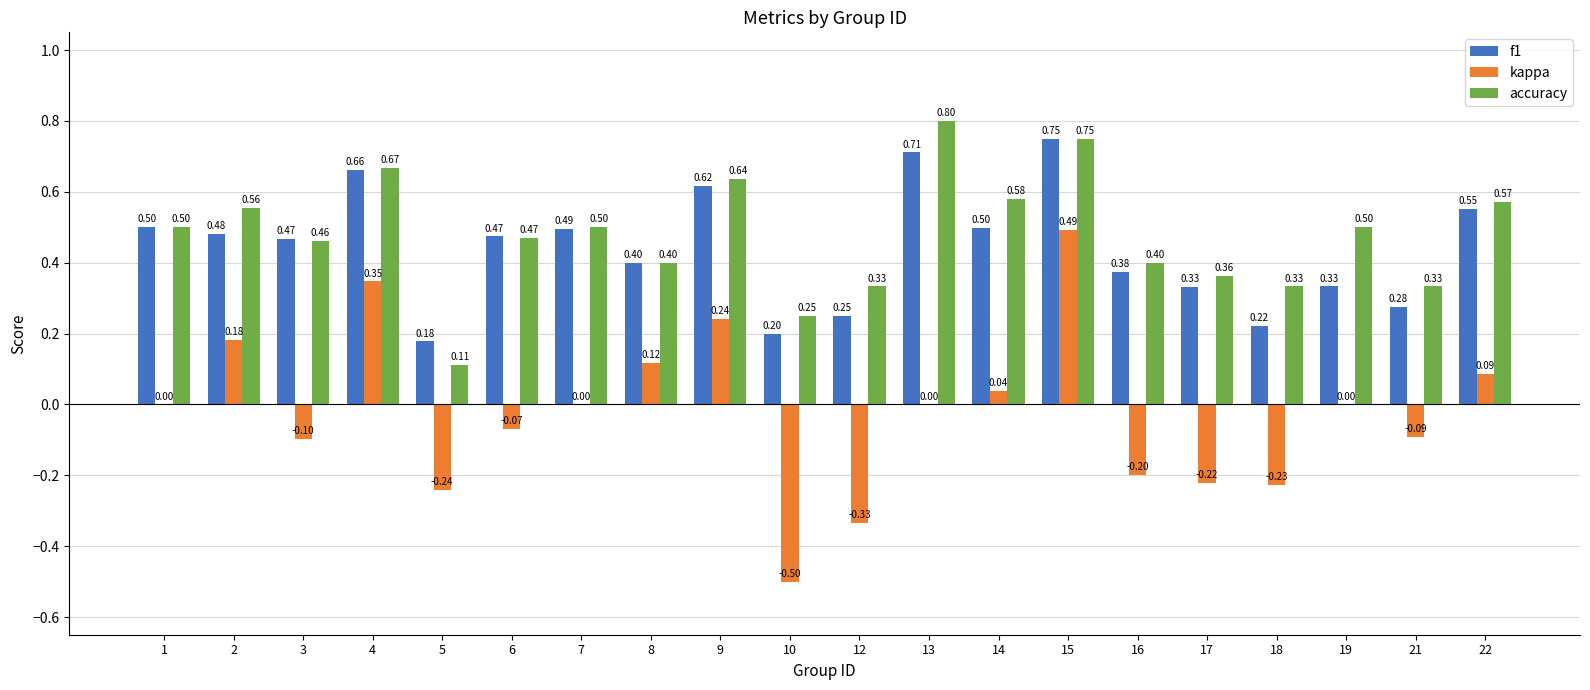

Which series has the largest total across all categories?

accuracy